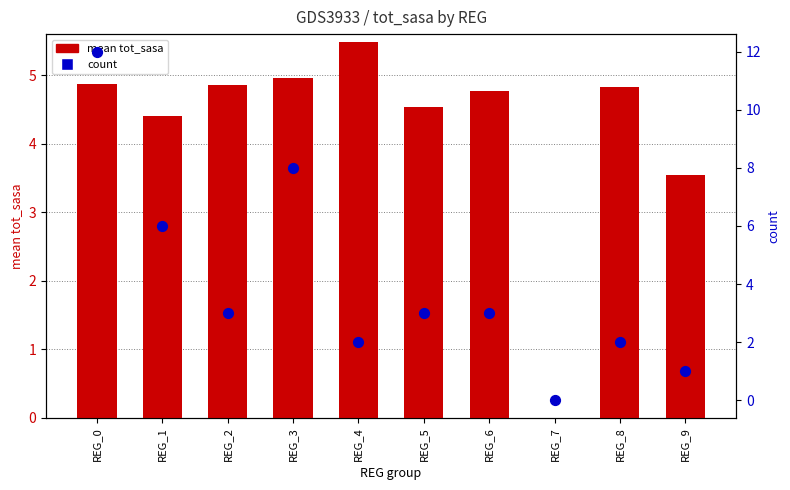

What are all the series names shown in the legend?

mean tot_sasa, count